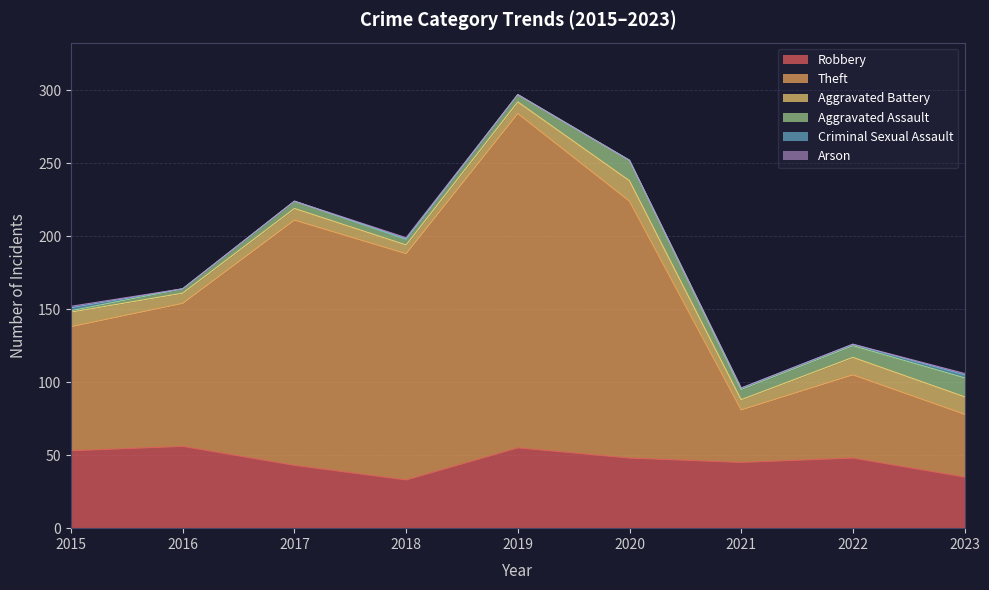

Reading left to right, transcribe all the data shown in this chart.

Robbery: 53	56	43	33	55	48	45	48	35
Theft: 85	98	168	155	229	176	36	57	43
Aggravated Battery: 10	7	8	6	8	14	7	12	12
Aggravated Assault: 1	3	5	4	5	14	7	8	13
Criminal Sexual Assault: 2	0	0	0	0	0	1	1	2
Arson: 1	0	0	1	0	0	0	0	1